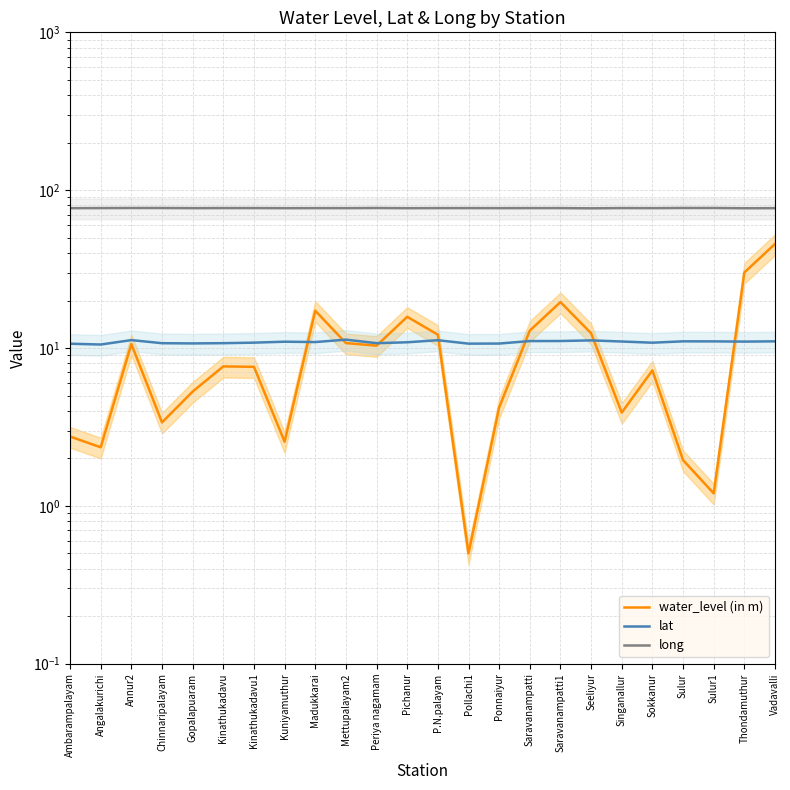

Which series has the largest total across all categories?

long